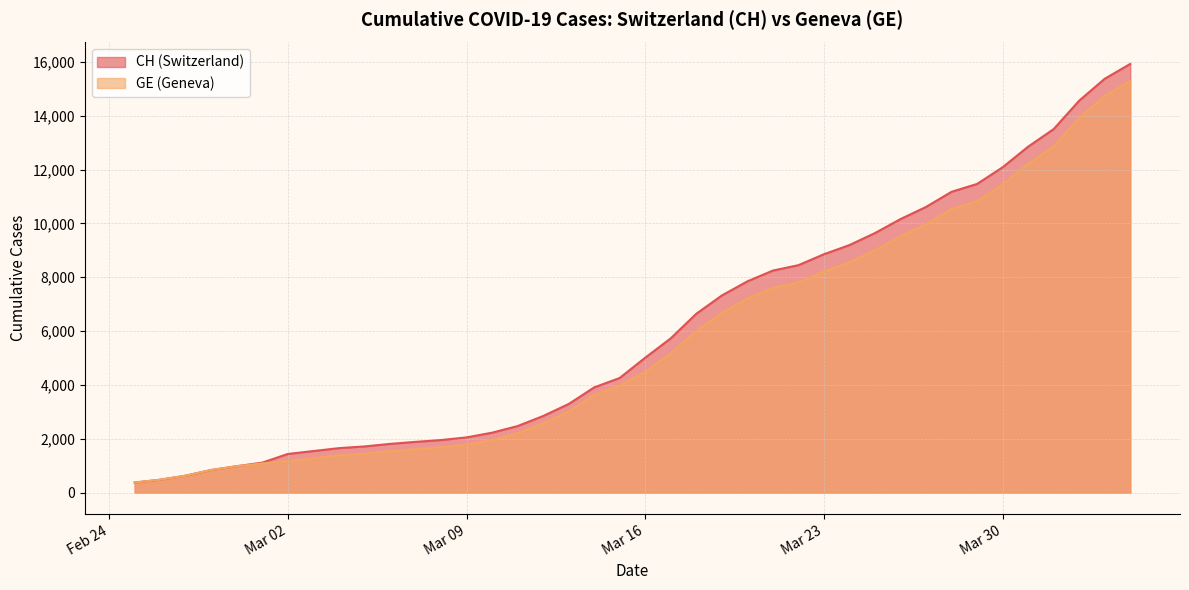

What is the difference between the highest and lowest values at Mar 16?

527